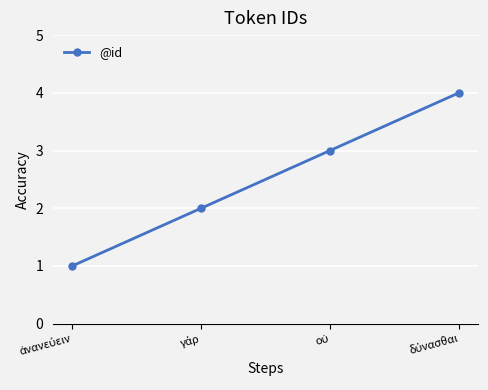

What is the sum of all values?

10